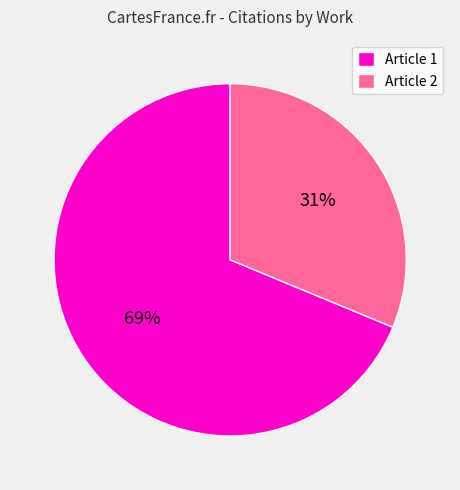

Between Article 1 and Article 2, which is larger?

Article 1